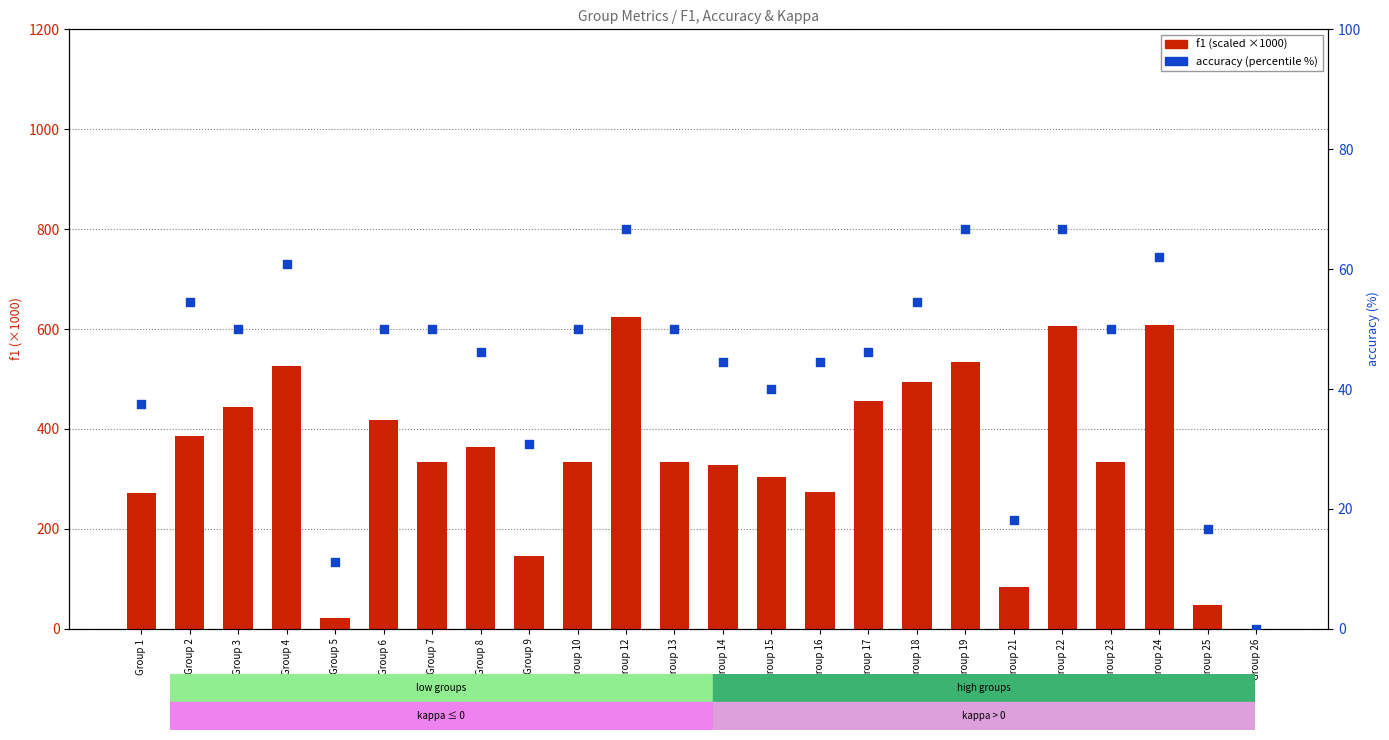

Is the value of f1 (×1000) at Group 17 greater than the value of accuracy (%) at Group 2?

Yes